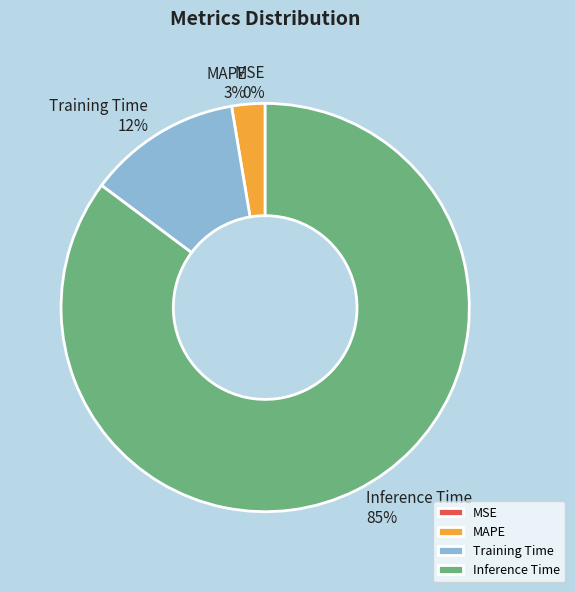

Which category has the biggest portion of the pie?

Inference Time